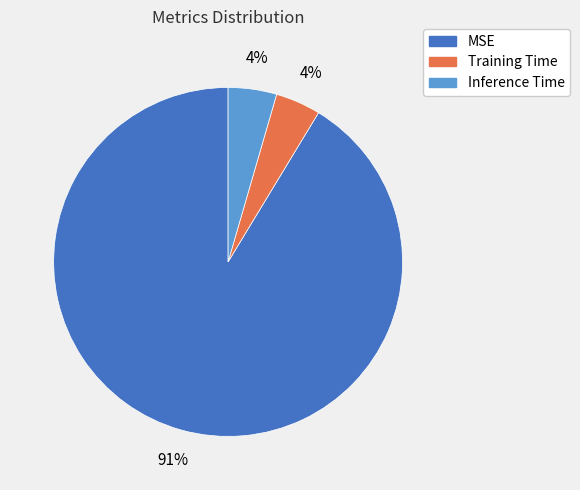

Do Inference Time and MSE together represent more than half of the pie?

Yes